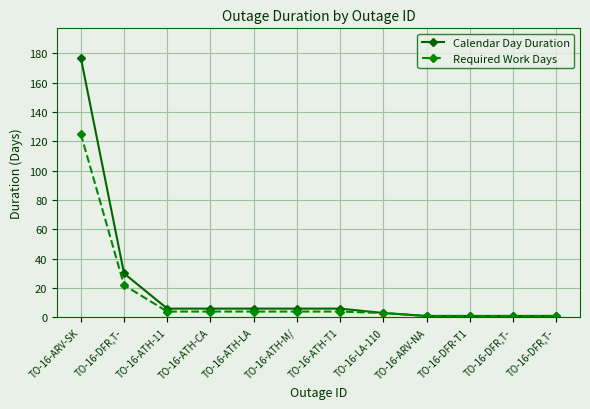

Does the chart have visible grid lines?

Yes